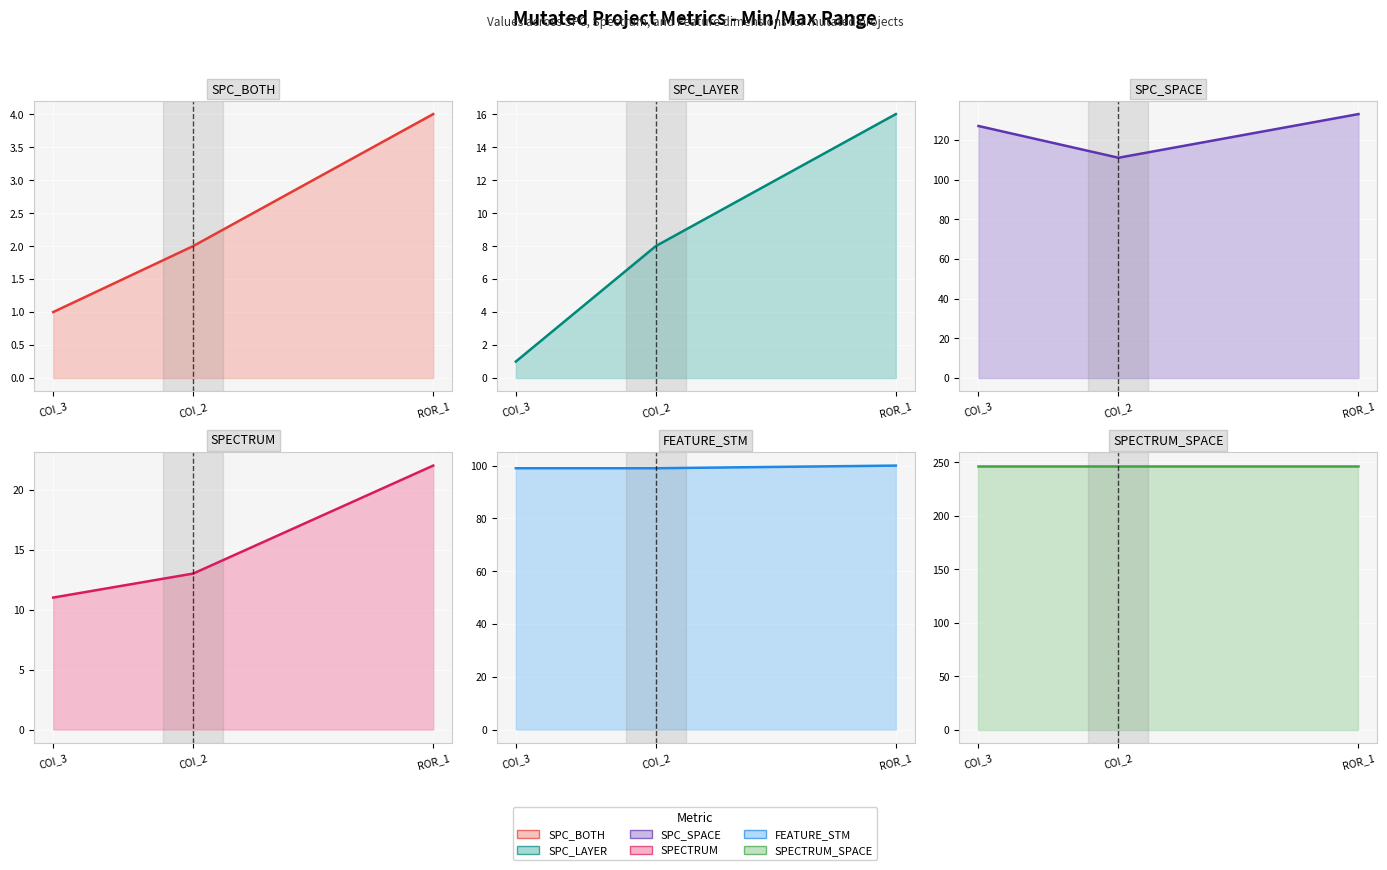

True or false: SPC_BOTH has a value of 2 at COI_2.

True